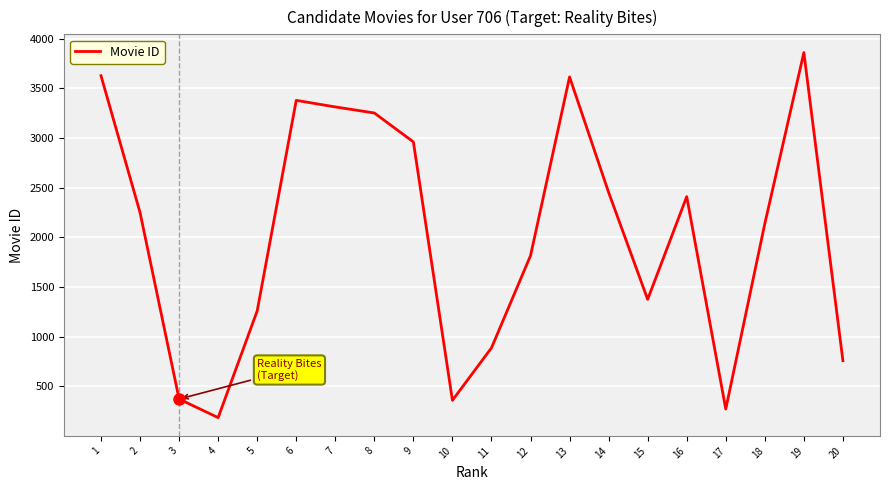

What is the average value?

2026